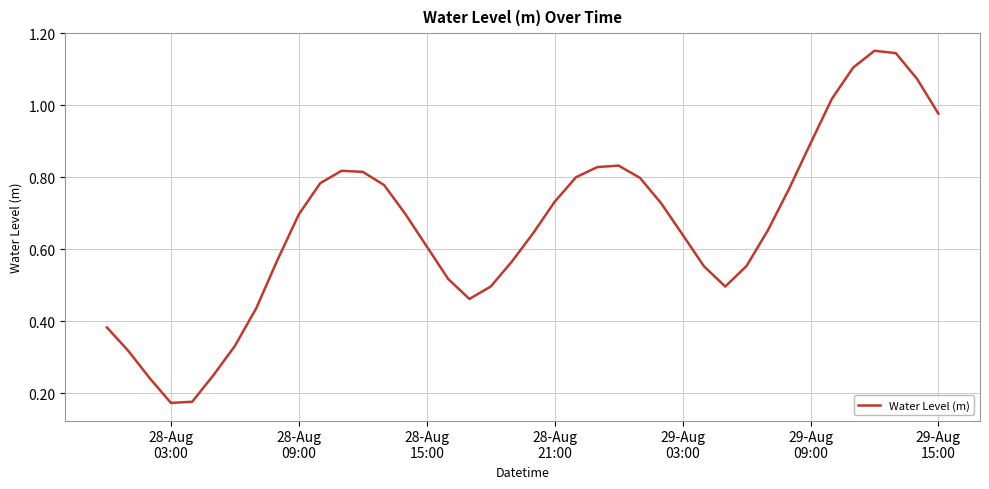

How many lines are shown in the chart?

1